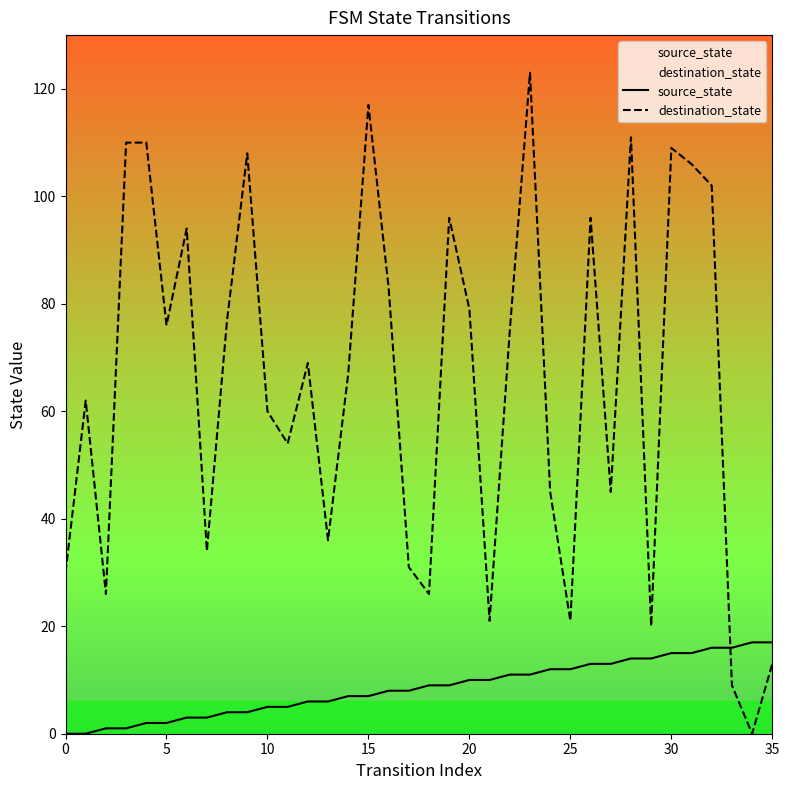

Which series has the largest total across all categories?

destination_state